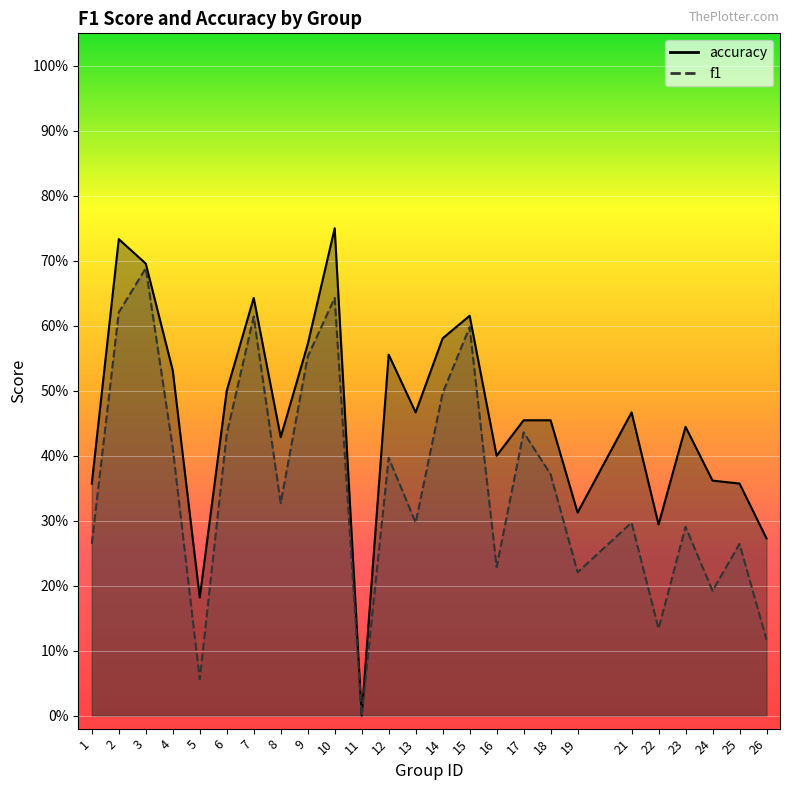

The accuracy series shows 0.1 at 5. True or false?

False